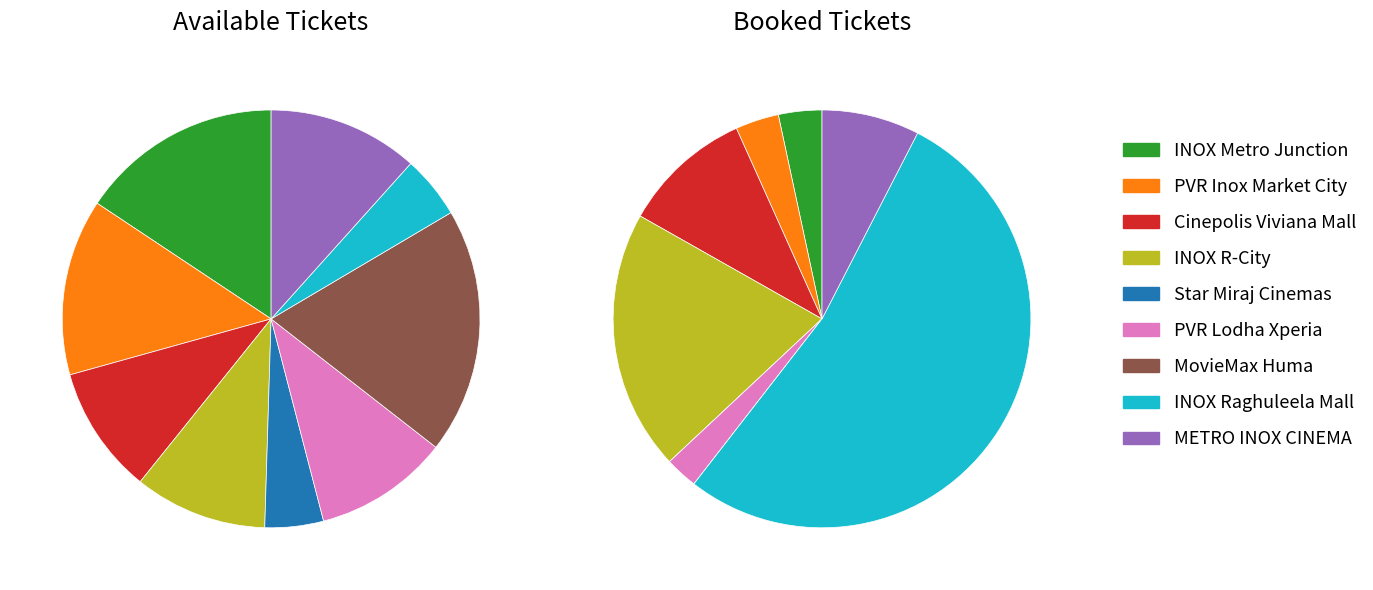

To the nearest percent, what percentage of the pie is INOX R-City, Ghatkopar (W)?

10%